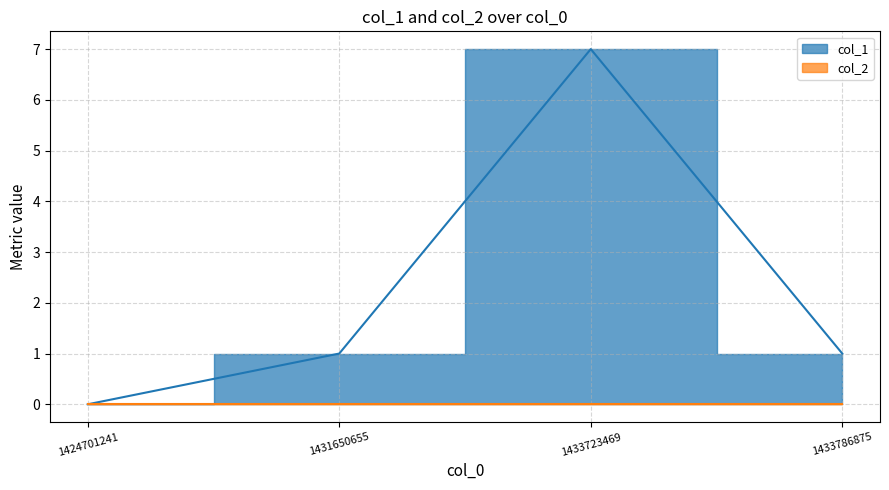

Is it true that the value at 1431650655 is 1?

True